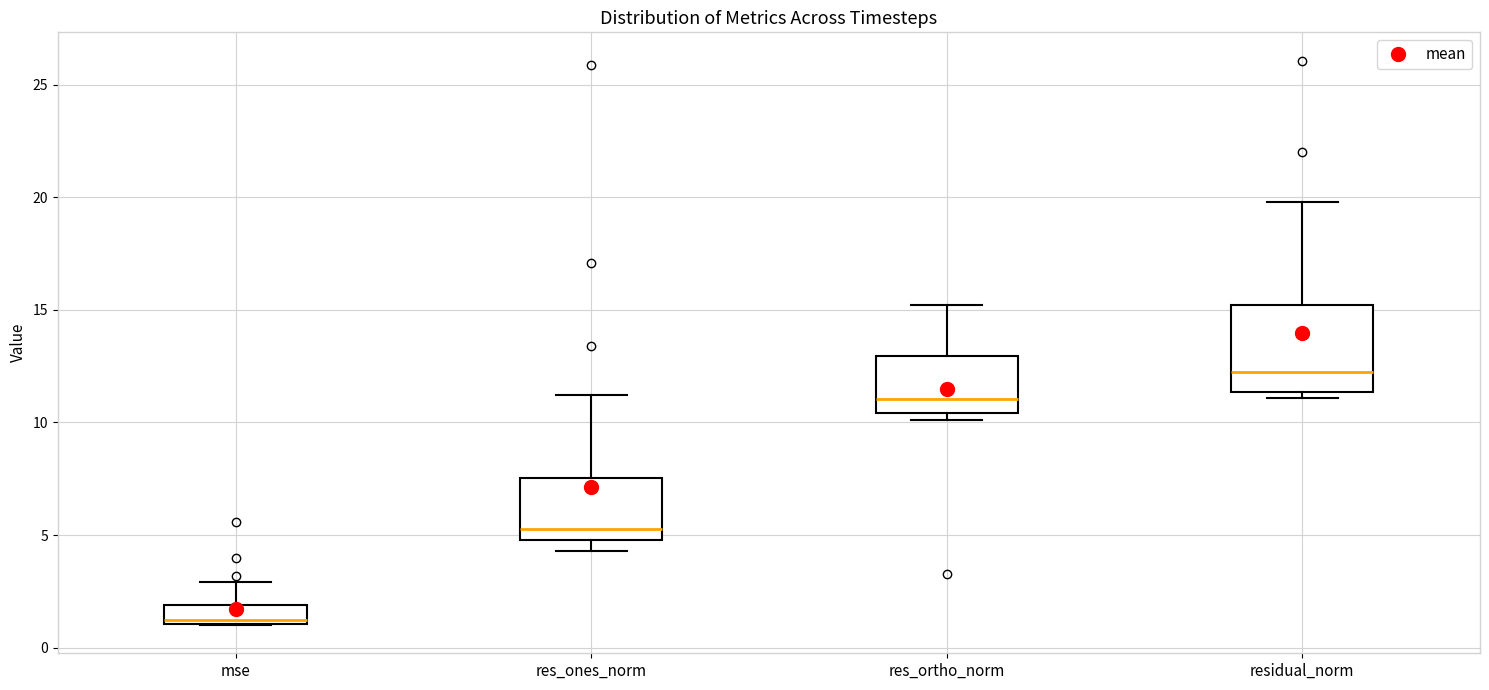

Comparing the boxes themselves (not the whiskers), which one is the tallest?

residual_norm